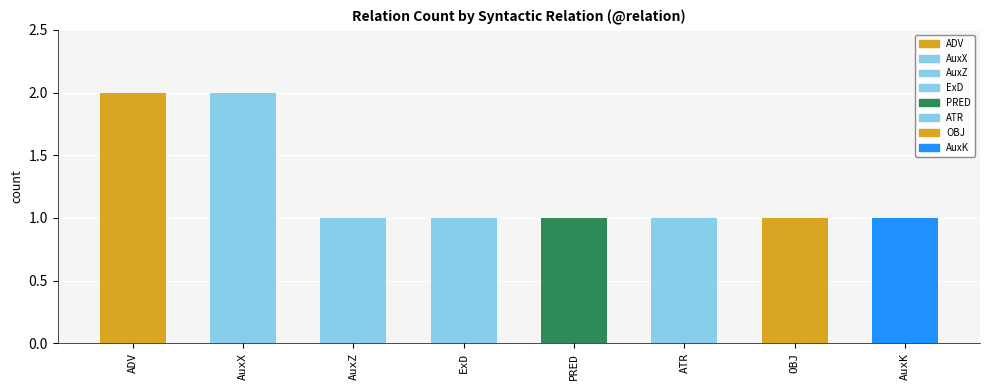

List the labels in order of value, largest first.

ADV, AuxX, AuxZ, ExD, PRED, ATR, OBJ, AuxK